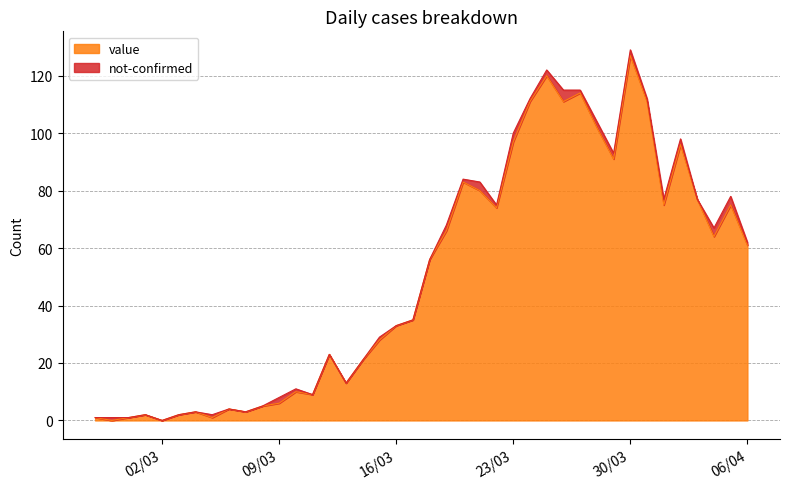

Is it true that the value at 2020-03-12 is 23?

True